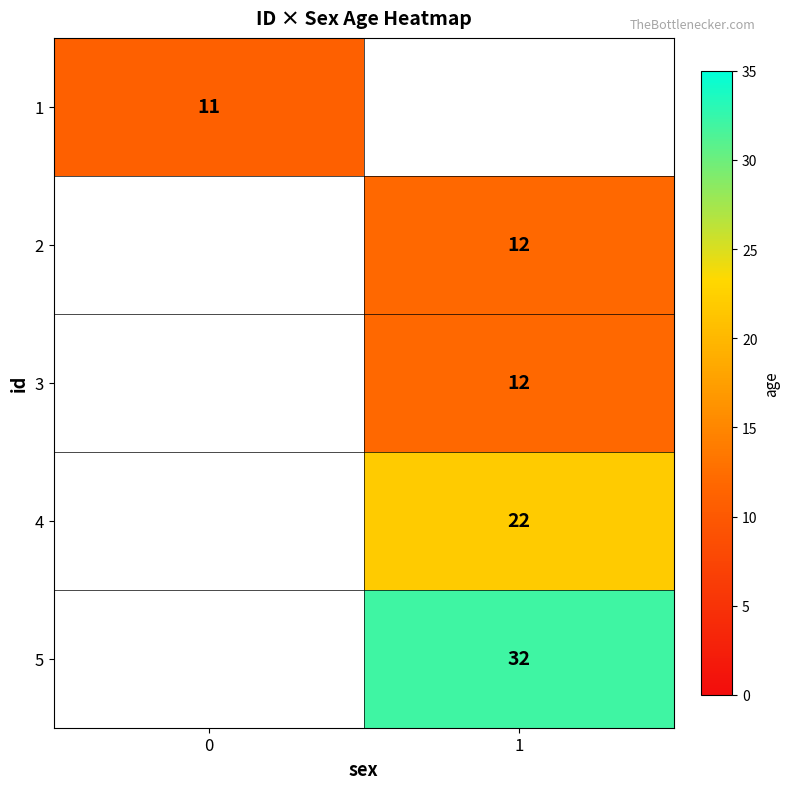

The value of 4 at 1 is 32. True or false?

False